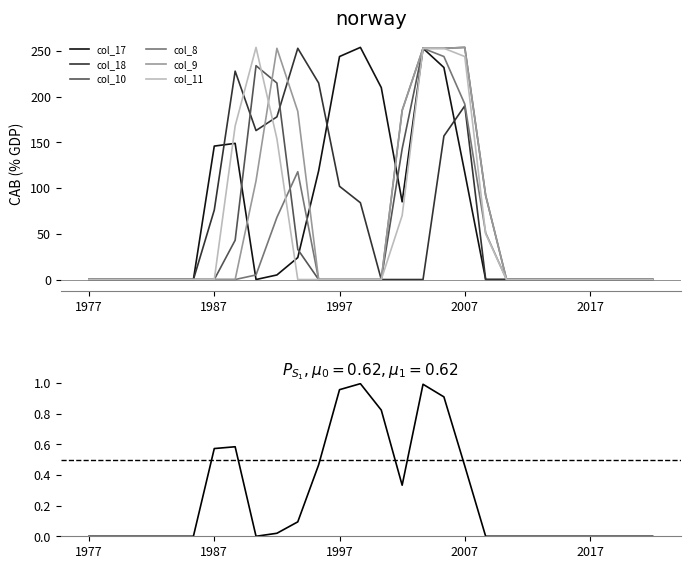

Where is the first local maximum for col_17?

7